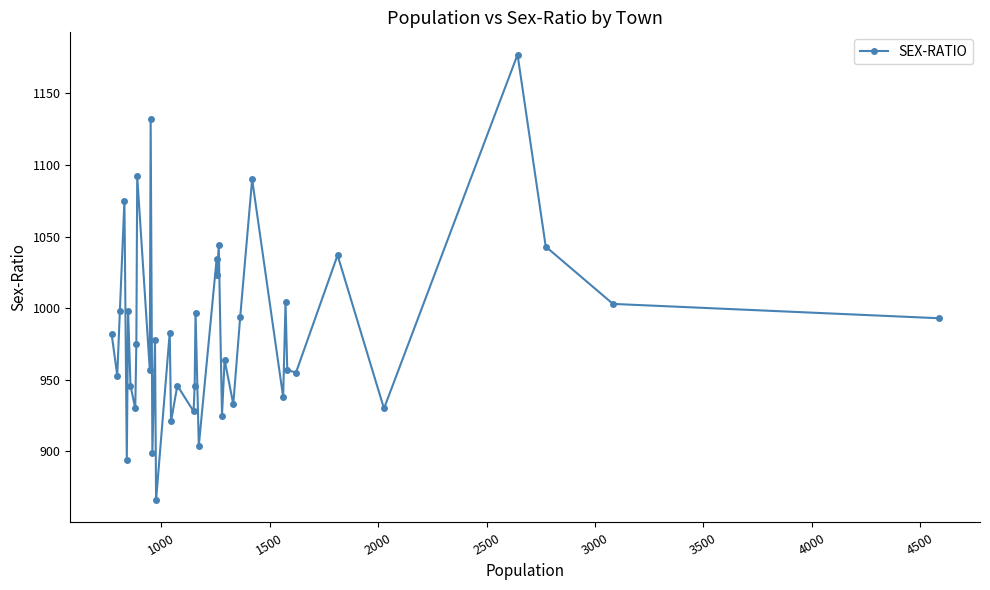

How many points are higher than both their immediate neighbors (excluding endpoints)?

15